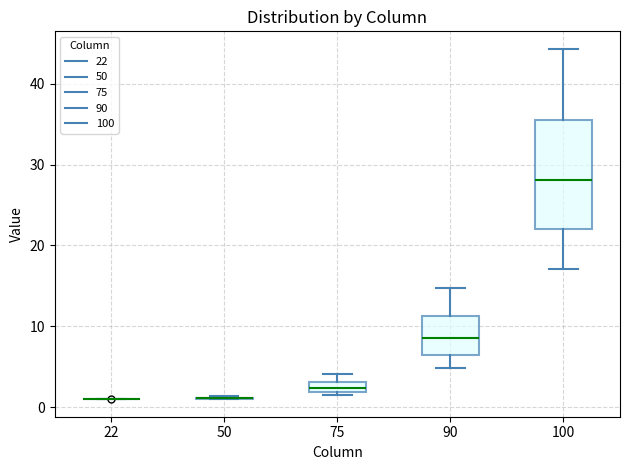

Comparing the boxes themselves (not the whiskers), which one is the tallest?

100